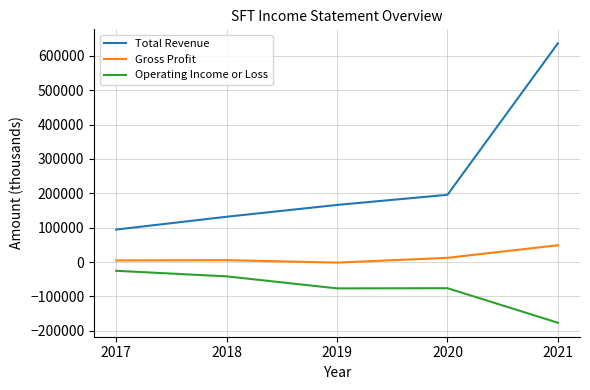

The Total Revenue series shows 286988 at 2019. True or false?

False